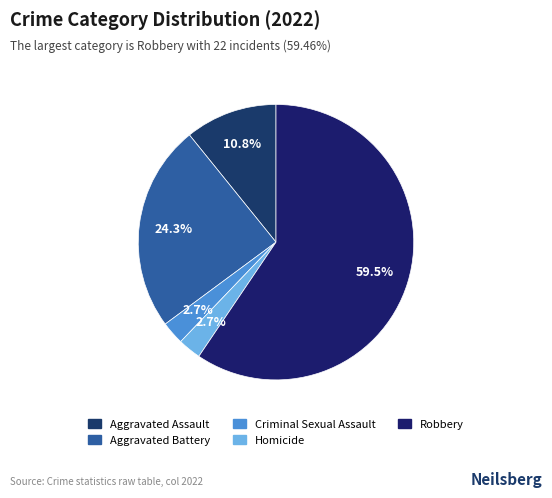

To the nearest percent, what is the combined percentage of Criminal Sexual Assault and Robbery?

62%